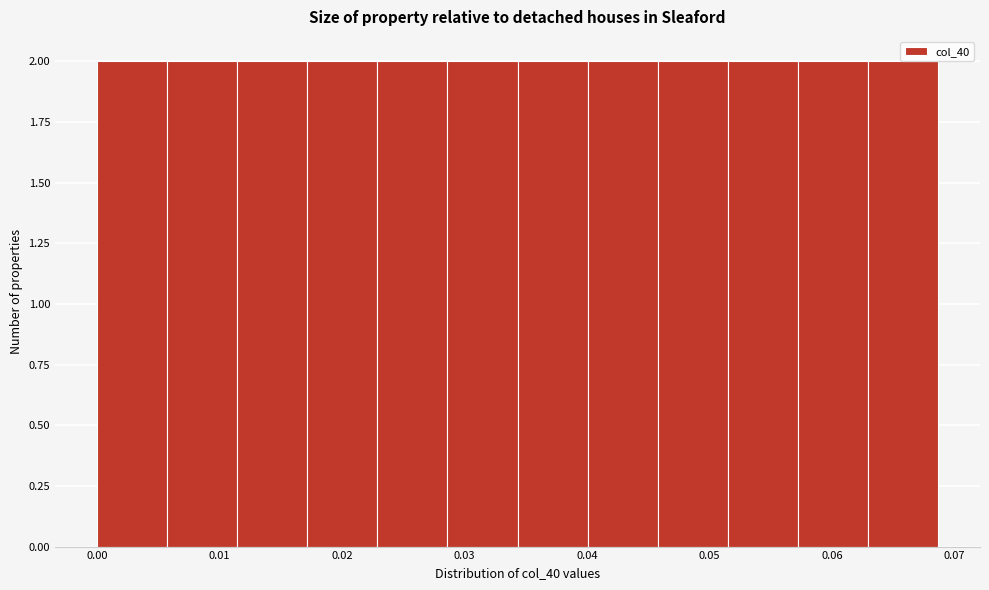

Reading left to right, transcribe this chart: for each bar, give the range it covers on the x-axis and its height. Neither the bar edges nor the heights are printed on the chart, so give them approximately, as read against the axes.

0.000 to 0.006: 2
0.006 to 0.011: 2
0.011 to 0.017: 2
0.017 to 0.023: 2
0.023 to 0.029: 2
0.029 to 0.034: 2
0.034 to 0.040: 2
0.040 to 0.046: 2
0.046 to 0.051: 2
0.051 to 0.057: 2
0.057 to 0.063: 2
0.063 to 0.069: 2